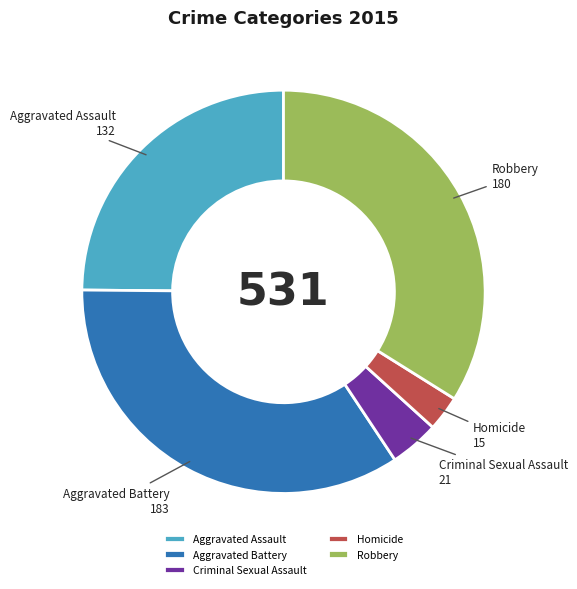

Which has a higher value, Aggravated Assault or Robbery?

Robbery